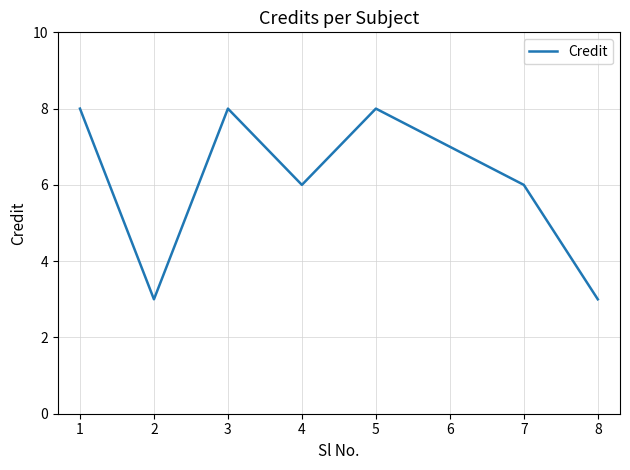

Which has a higher value, 4 or 6?

6